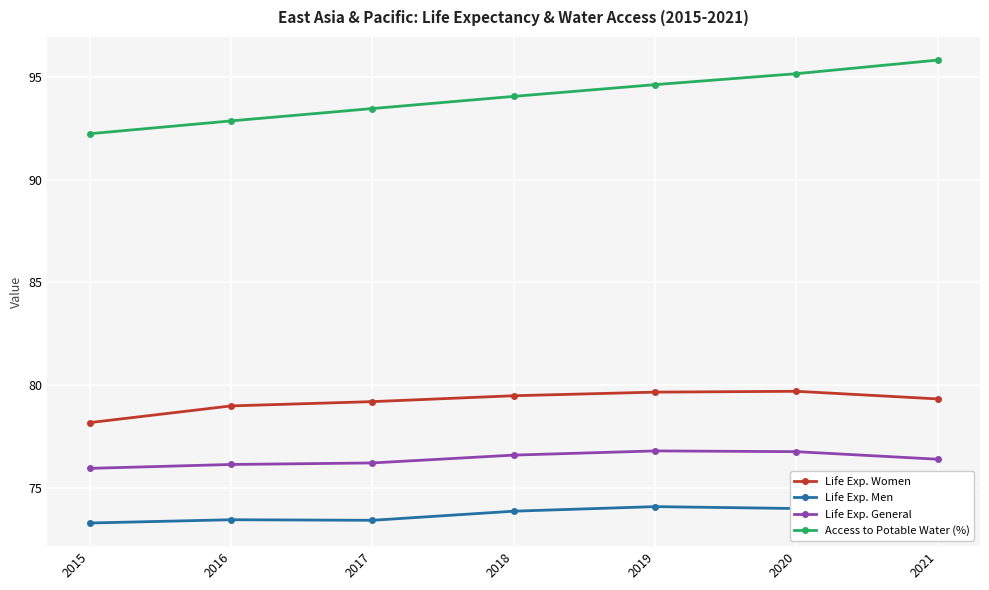

At which label does Access to Potable Water (%) reach its peak?

2021